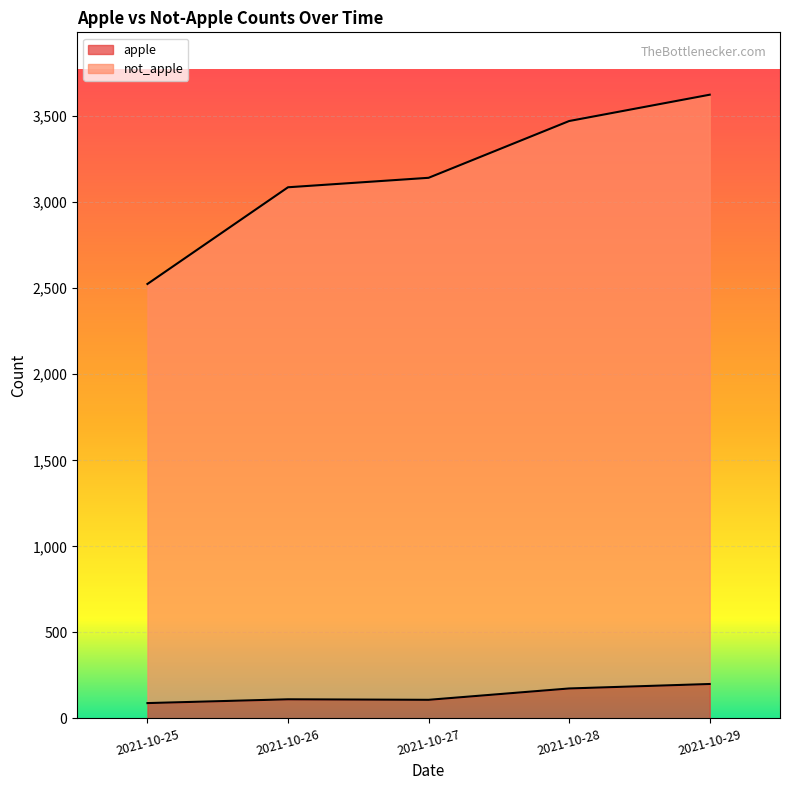

The not_apple series shows 3625 at 2021-10-29. True or false?

True